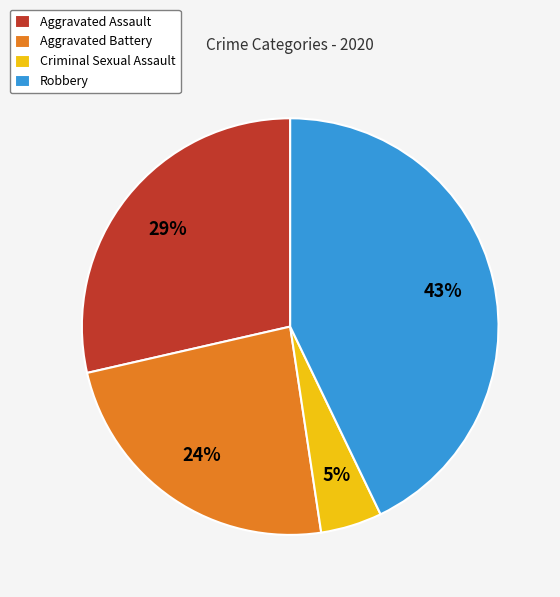

Is the sum of Aggravated Battery and Aggravated Assault greater than half?

Yes